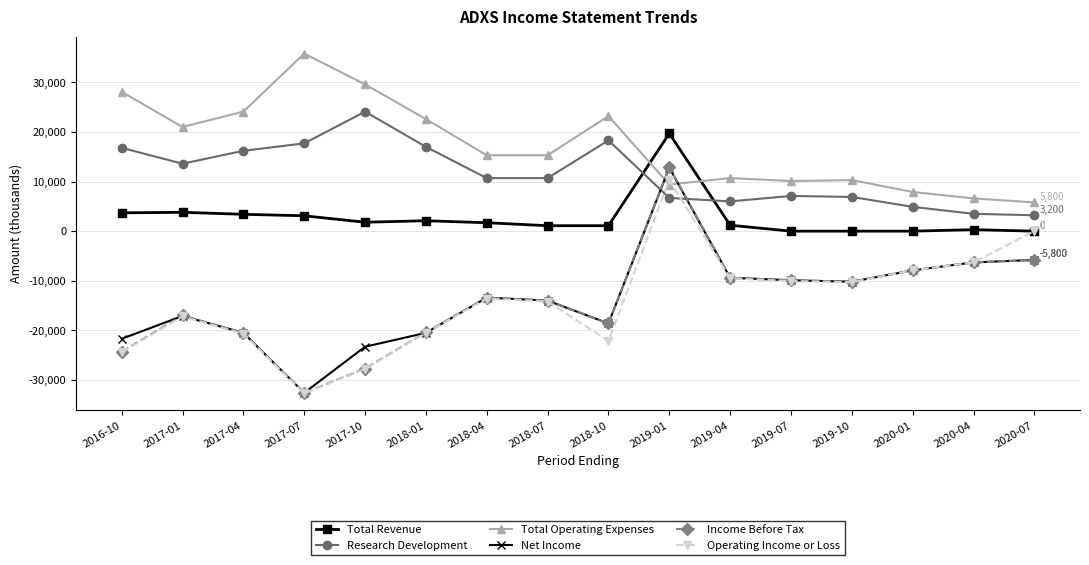

What are all the series names shown in the legend?

Total Revenue, Research Development, Total Operating Expenses, Net Income, Income Before Tax, Operating Income or Loss